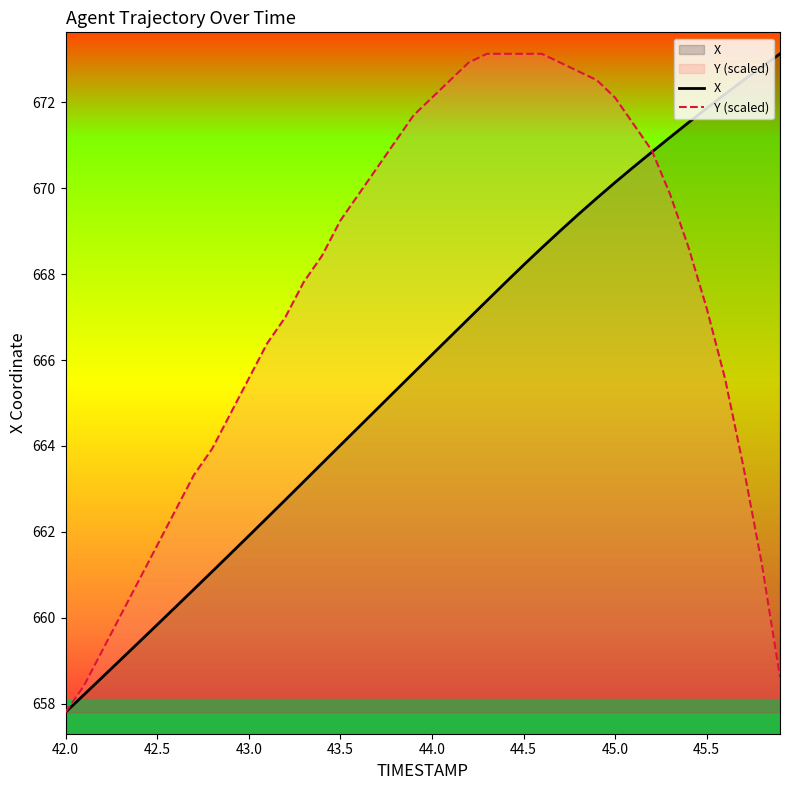

Reading left to right, list all the values displayed in this chart.

X: 657.8	658.2	658.6	659.0	659.4	659.8	660.2	660.7	661.1	661.5	661.9	662.3	662.7	663.2	663.6	664.0	664.4	664.9	665.3	665.7	666.1	666.5	667.0	667.4	667.8	668.2	668.6	669.0	669.4	669.8	670.1	670.5	670.8	671.2	671.5	671.9	672.2	672.5	672.8	673.1
Y (scaled): 657.8	658.4	659.2	660.0	660.9	661.7	662.5	663.3	663.9	664.8	665.6	666.4	667.0	667.8	668.4	669.2	669.9	670.5	671.1	671.7	672.1	672.5	672.9	673.1	673.1	673.1	673.1	672.9	672.7	672.5	672.1	671.5	670.9	669.9	668.6	667.2	665.6	663.5	661.3	658.6